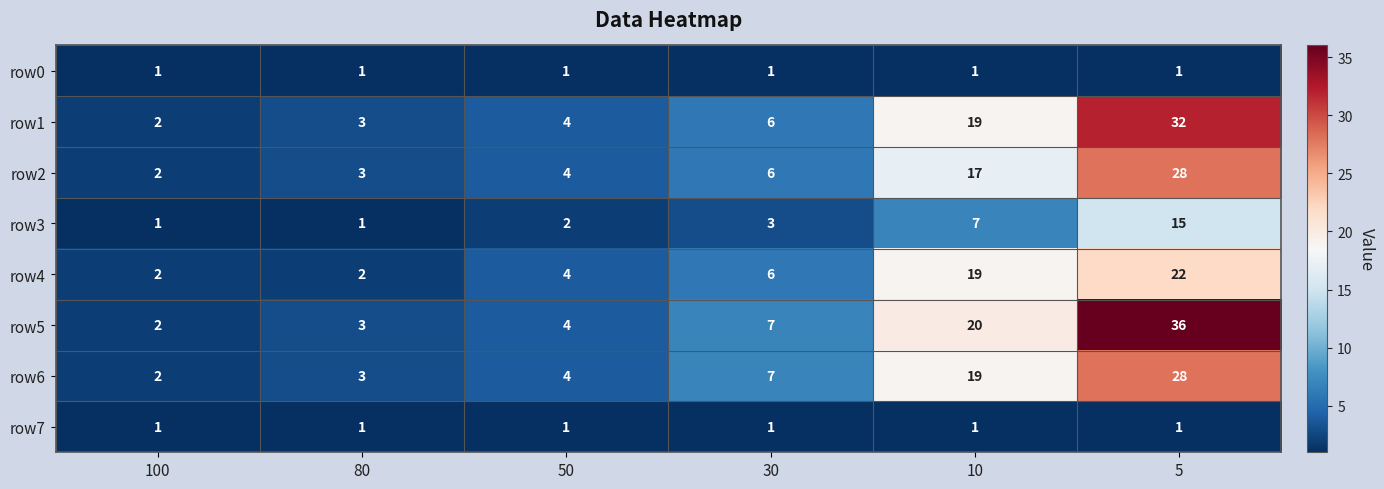

At how many categories does at least one series exceed 24?

1